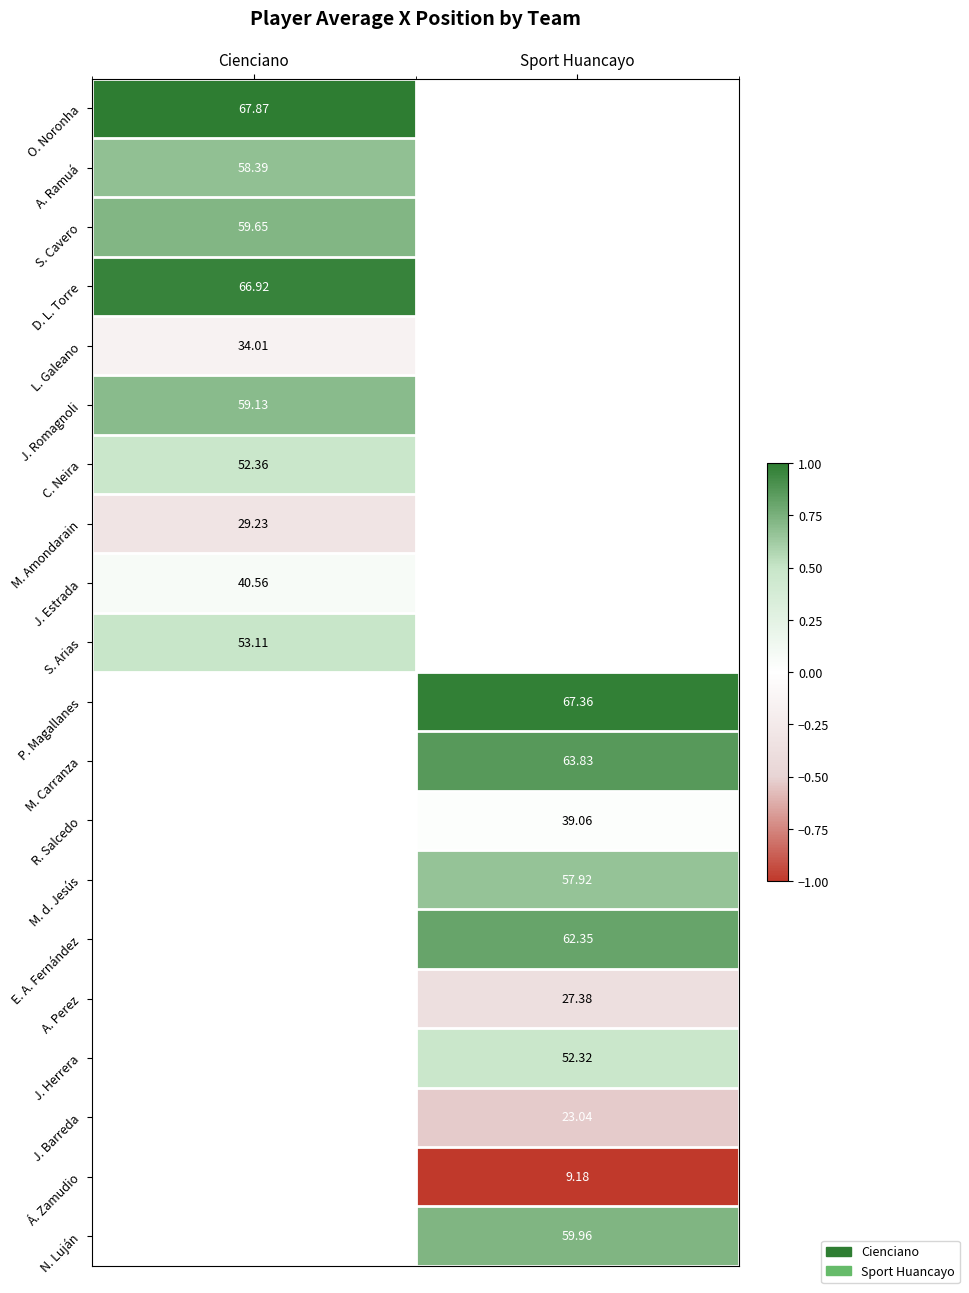

Is the value of M. Amondarain at Cienciano greater than the value of J. Barreda at Sport Huancayo?

Yes